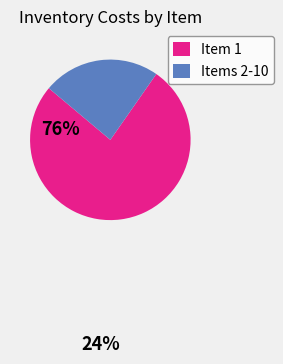

Is there any slice that represents more than half of the pie?

Yes